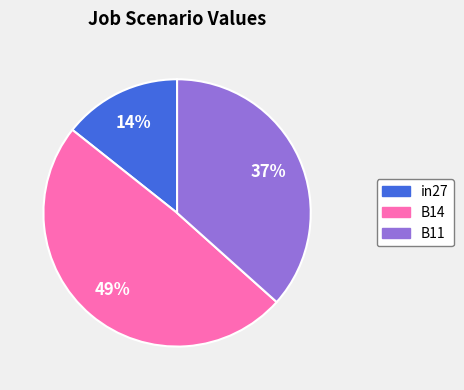

To the nearest percent, what is the difference between the in27 and B14 slice percentages?

35%